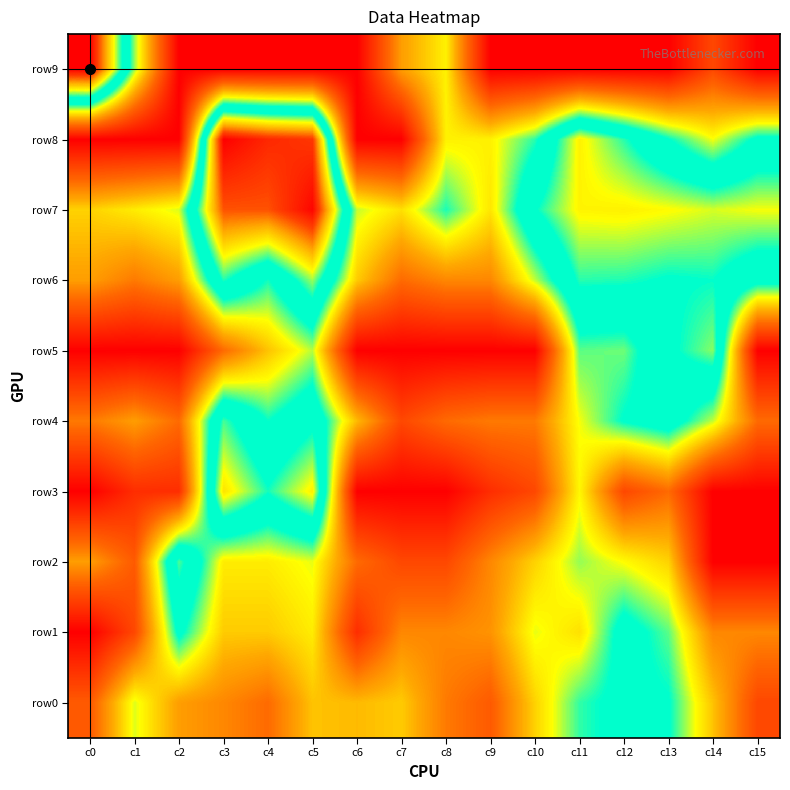

Which label corresponds to the largest value in the chart?

c0